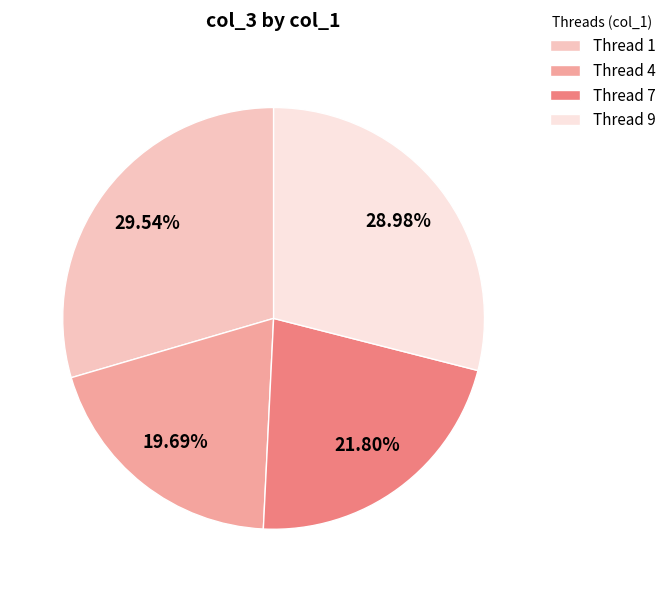

Approximately how many times larger is the value at Thread 4 compared to Thread 9?

0.7